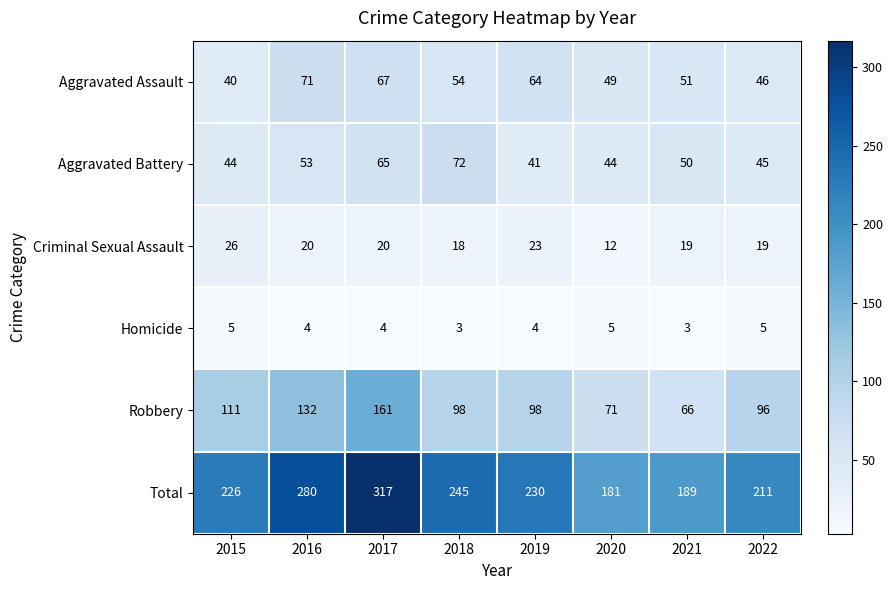

Which series changed the most between 2015 and 2019?

Aggravated Assault